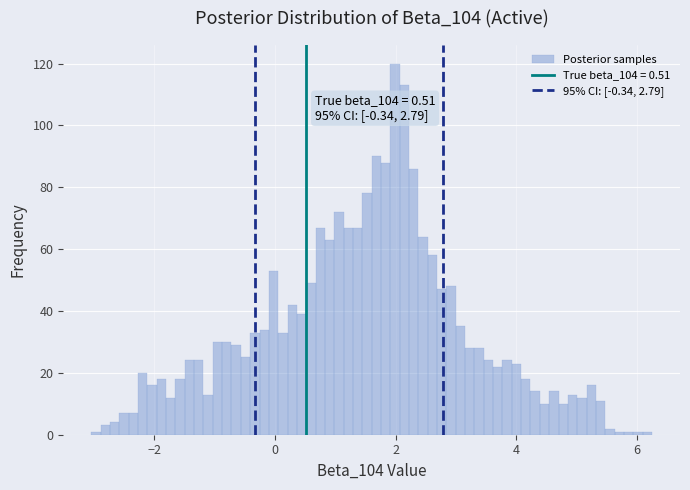

Read against the x-axis, roughly where is the centre of the tallest bar?

2.0